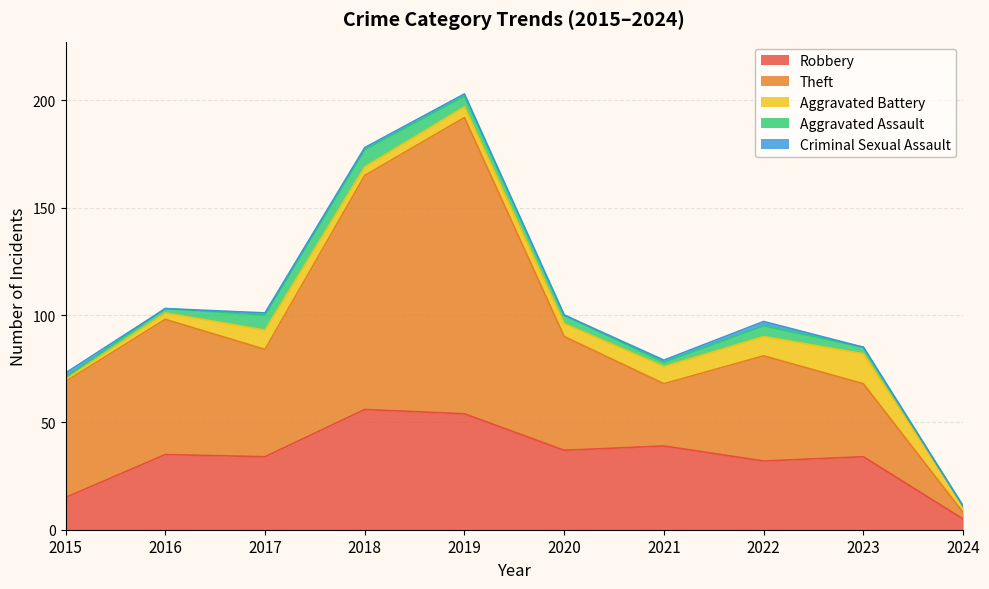

Does the chart have visible grid lines?

Yes